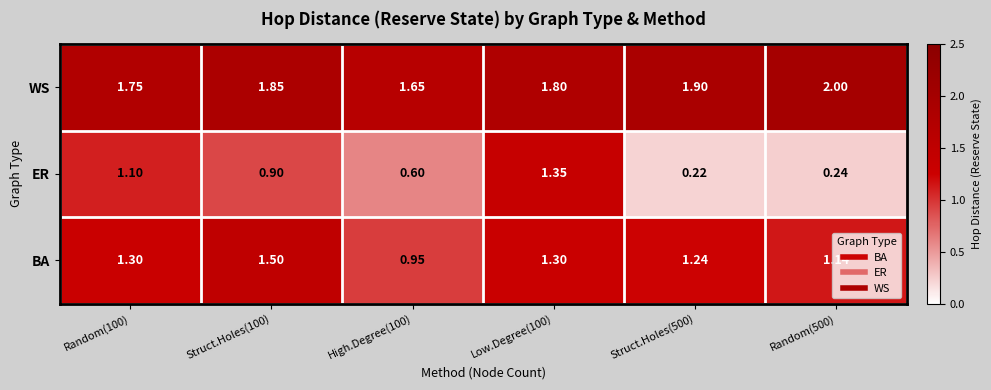

Rank the series at Struct.Holes(100) from highest to lowest value.

WS, BA, ER